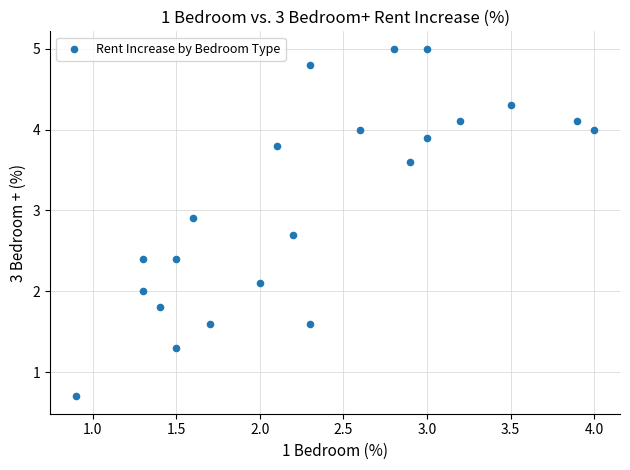

What is the range of Y values (max minus min)?

4.3